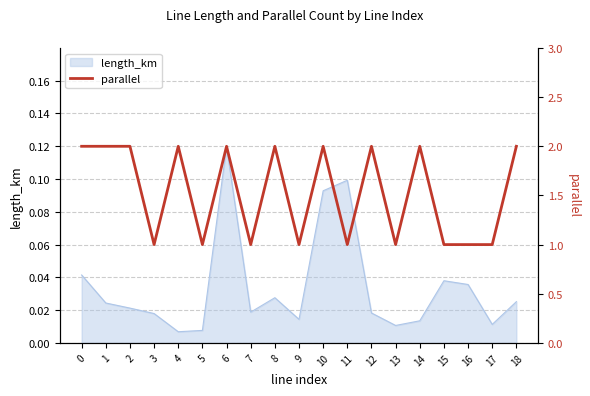

At which label does length_km reach its peak?

6